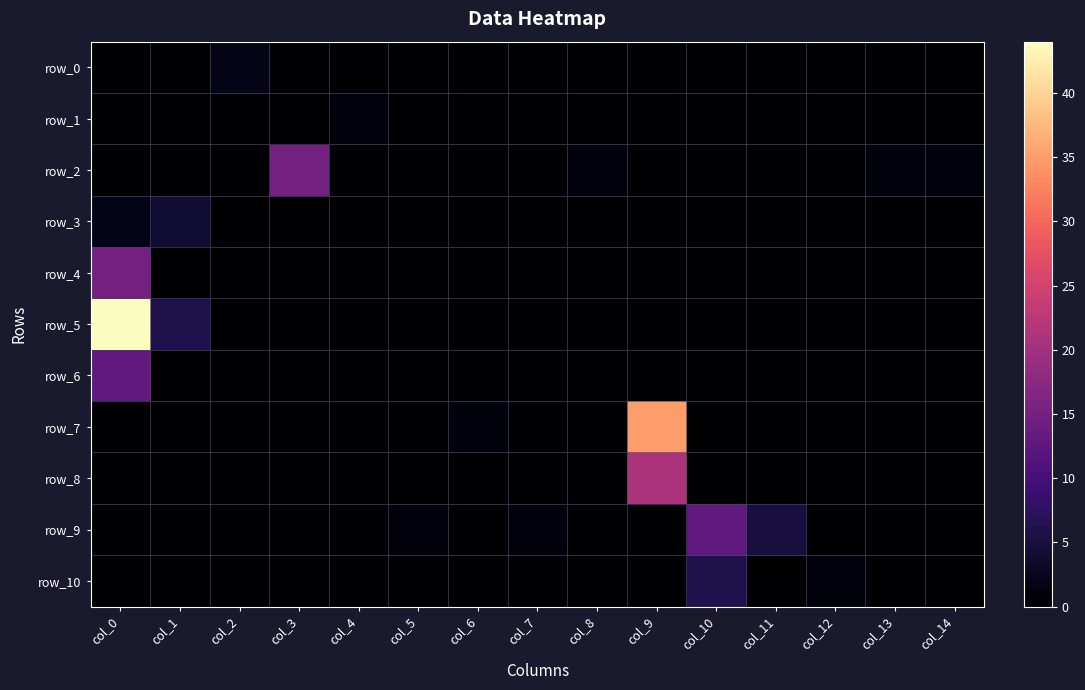

At col_5, list the series in order from largest to smallest.

row_9, row_0, row_1, row_2, row_3, row_4, row_5, row_6, row_7, row_8, row_10